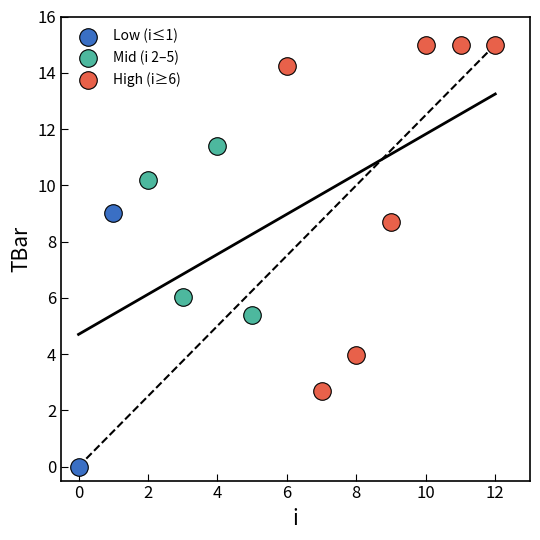

What are all the series names shown in the legend?

Low (i≤1), Mid (i 2–5), High (i≥6)